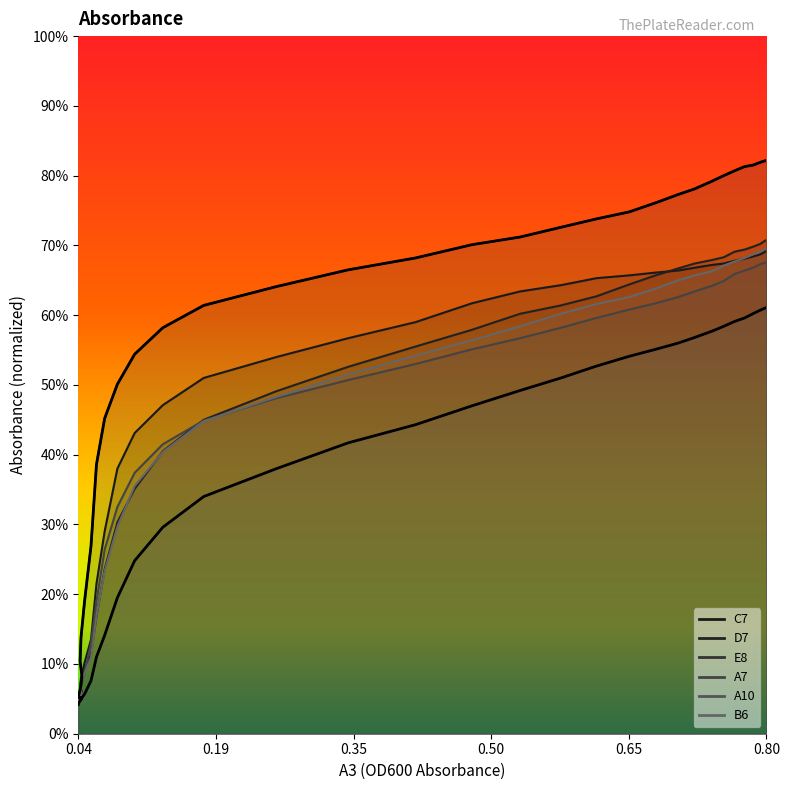

What are all the series names shown in the legend?

C7, D7, E8, A7, A10, B6